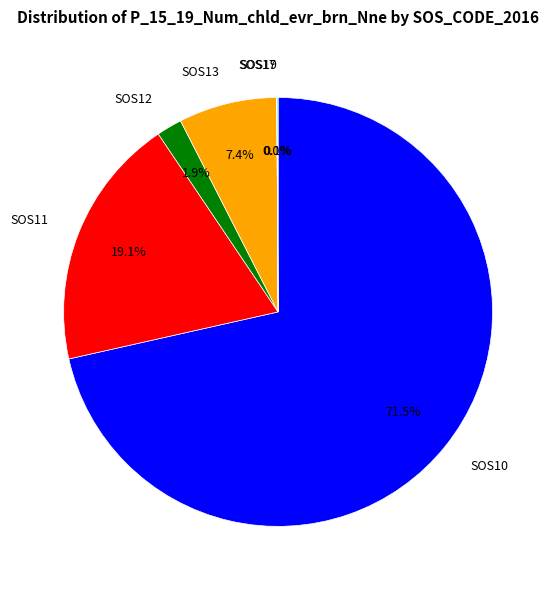

Does SOS10 represent more than half of the total?

Yes